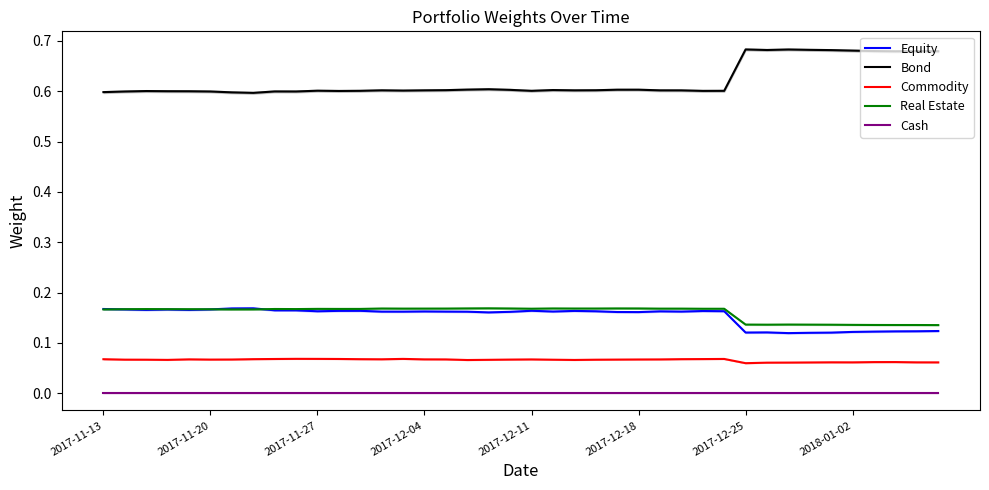

What position from the left is 39?

40